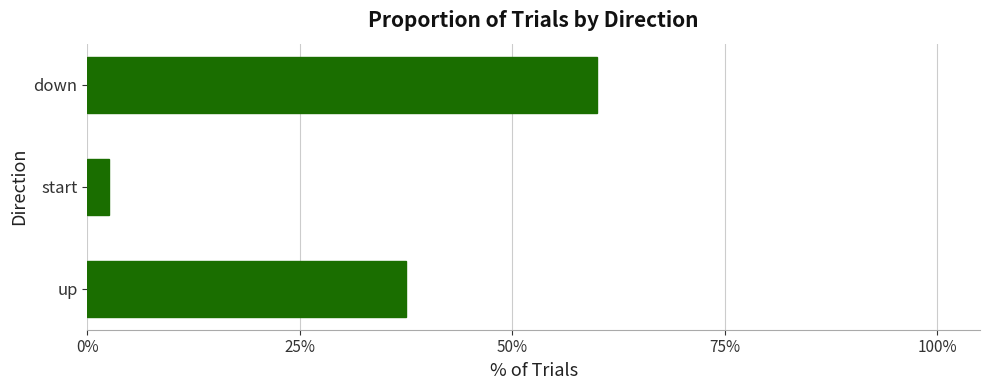

Rank the categories by value from lowest to highest.

start, up, down